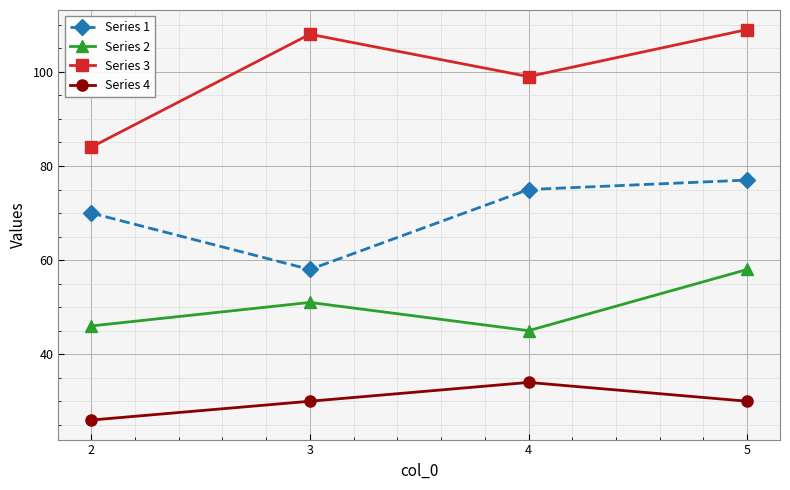

In Series 3, how many points are higher than both neighbors (excluding endpoints)?

1